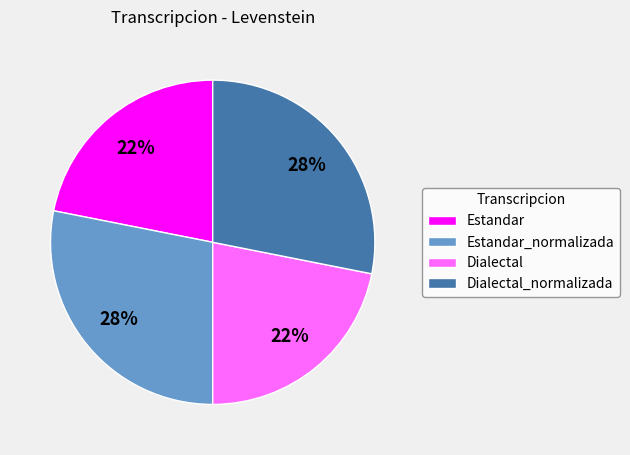

Does Estandar_normalizada represent more than half of the total?

No